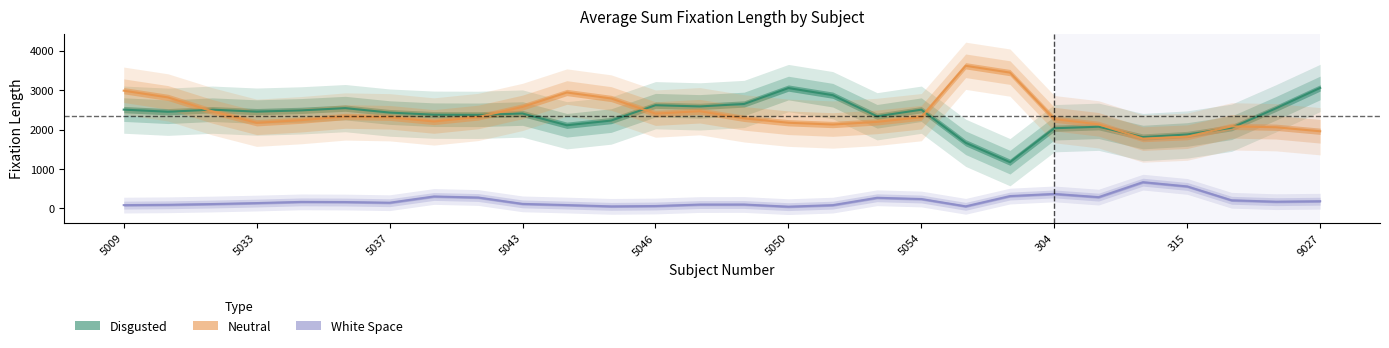

What is the total value across all series at 5035?

5269.3